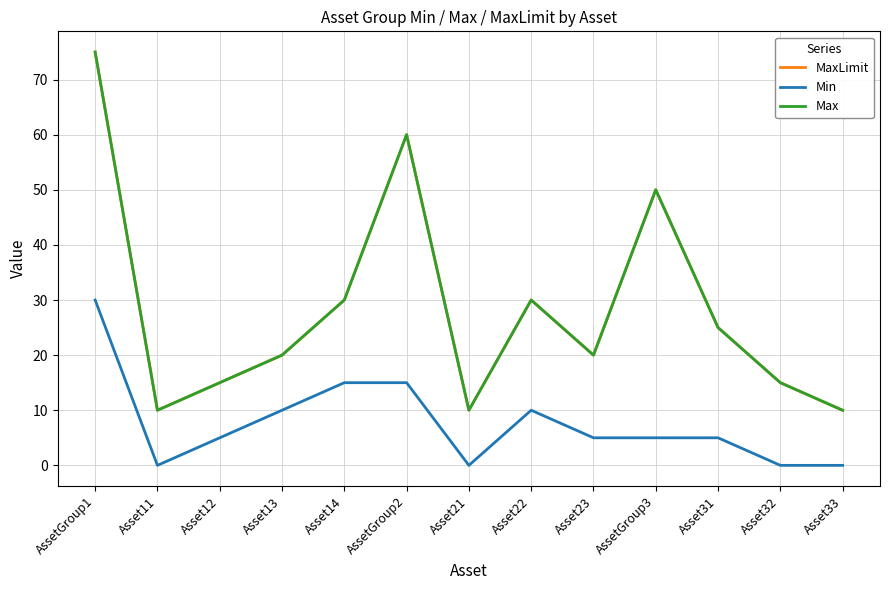

Does the chart have visible grid lines?

Yes